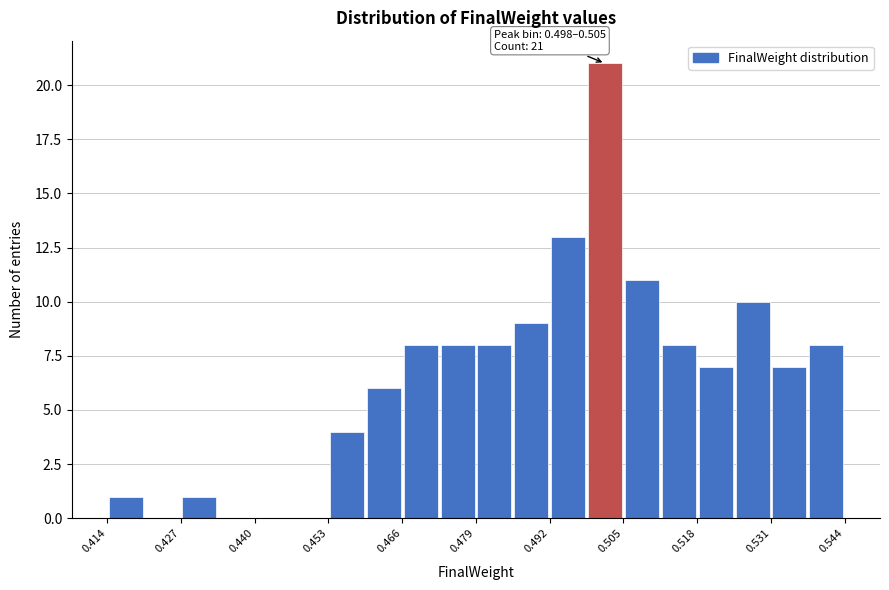

Read against the x-axis, roughly where is the centre of the tallest bar?

0.502